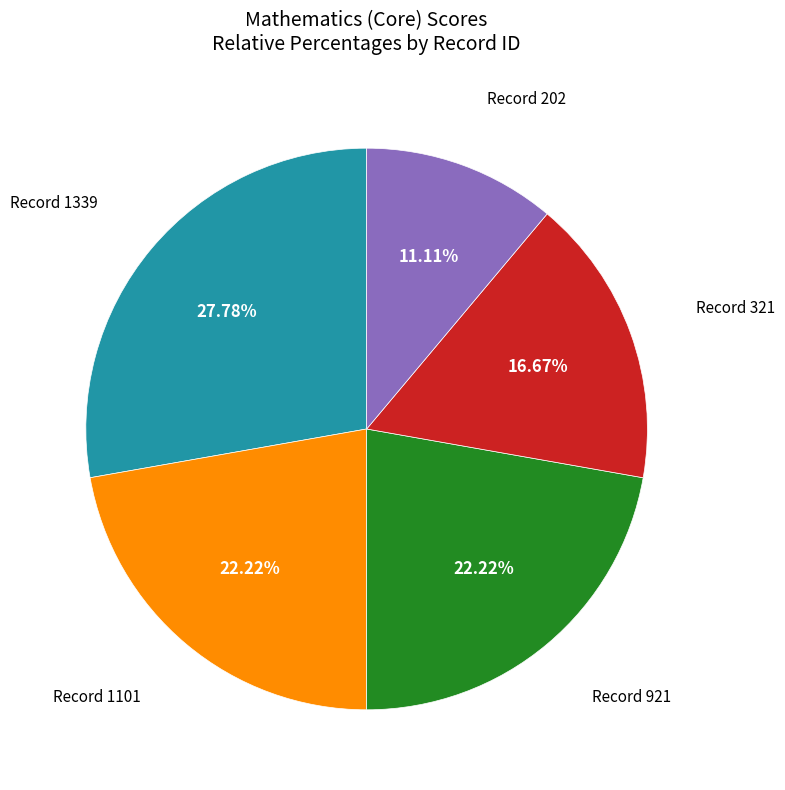

Is there any slice that represents more than half of the pie?

No